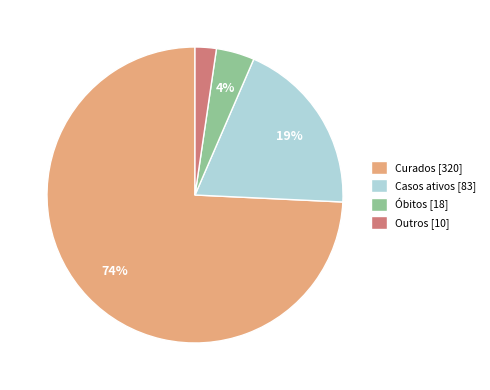

How many segments does this pie chart have?

4